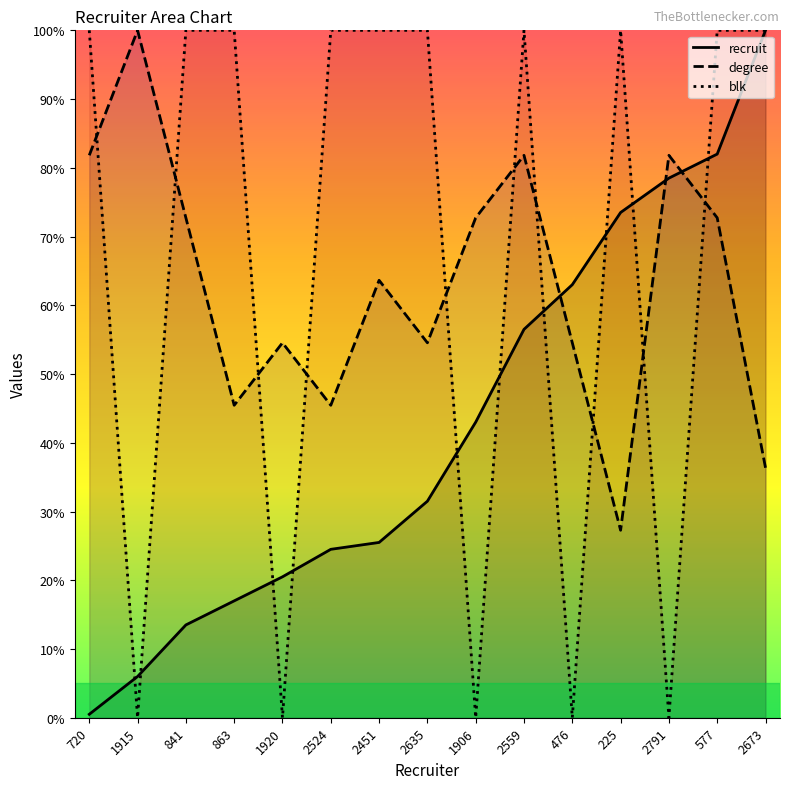

Reading left to right, extract all data points from this chart.

recruit: 0.5	6.0	13.5	17.0	20.5	24.5	25.5	31.5	43.0	56.5	63.0	73.5	78.5	82.0	100.0
degree: 81.8	100.0	72.7	45.5	54.5	45.5	63.6	54.5	72.7	81.8	54.5	27.3	81.8	72.7	36.4
blk: 100.0	0.0	100.0	100.0	0.0	100.0	100.0	100.0	0.0	100.0	0.0	100.0	0.0	100.0	100.0